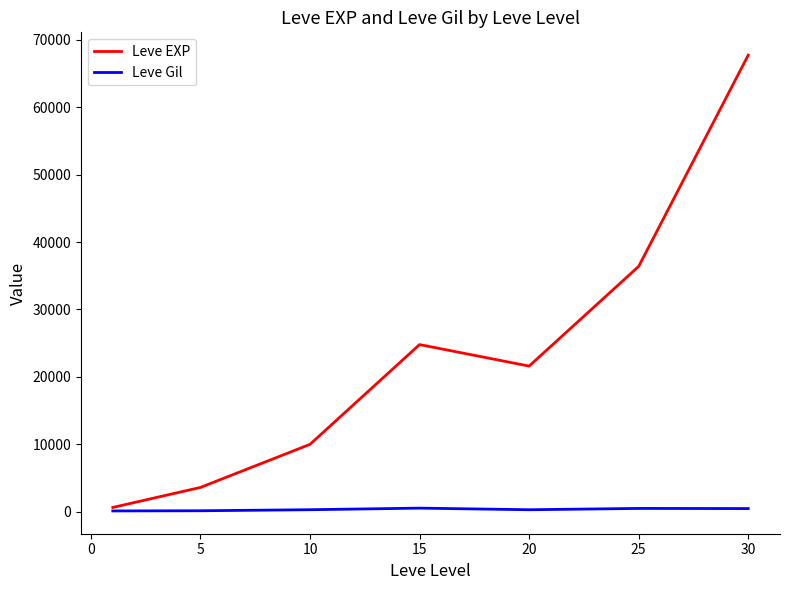

List the series in order of their overall mean, lowest first.

Leve Gil, Leve EXP